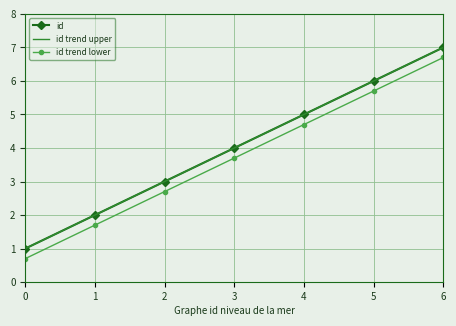

Which has a higher value, 6 or 1?

6